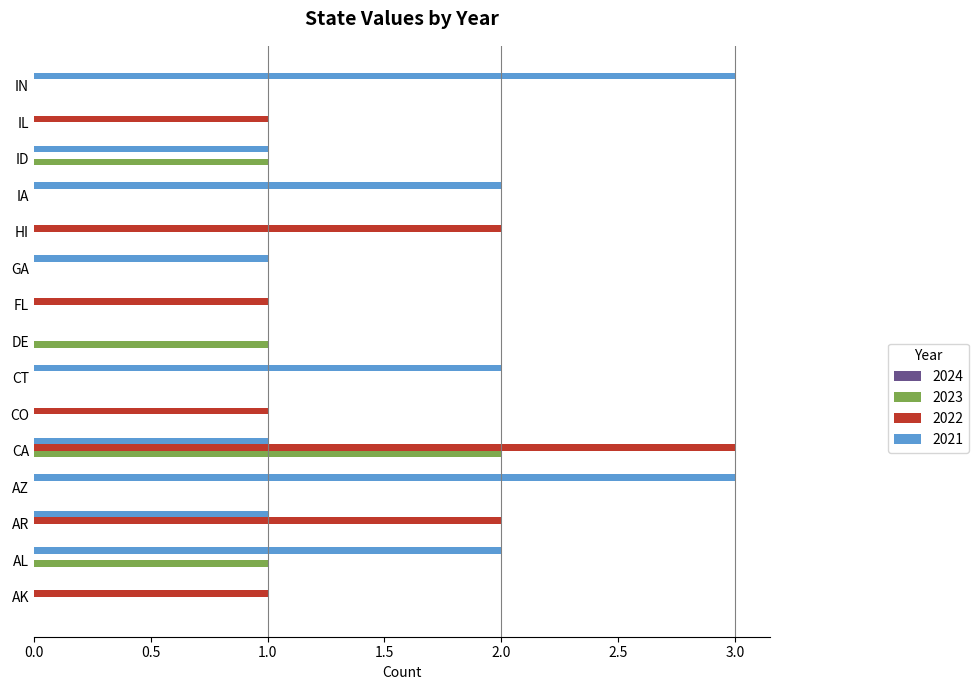

The value of 2022 at CO is 1. True or false?

True